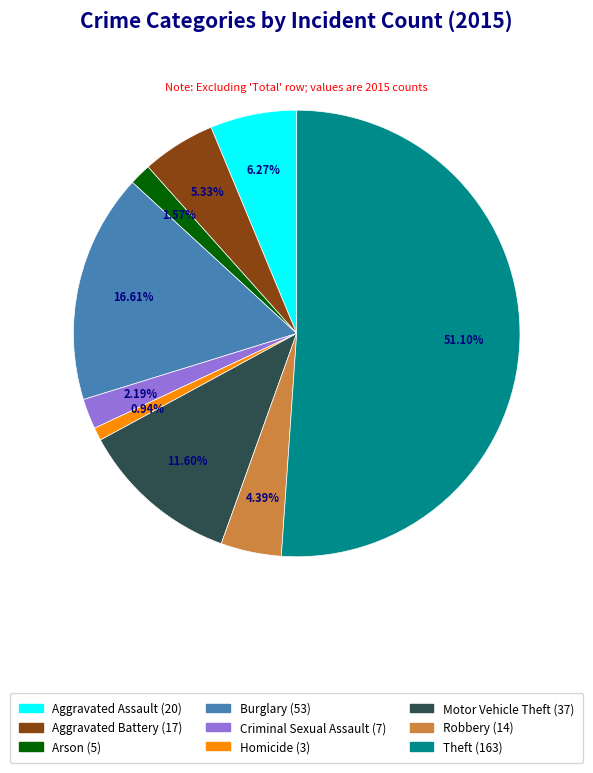

How many slices are in this pie chart?

9